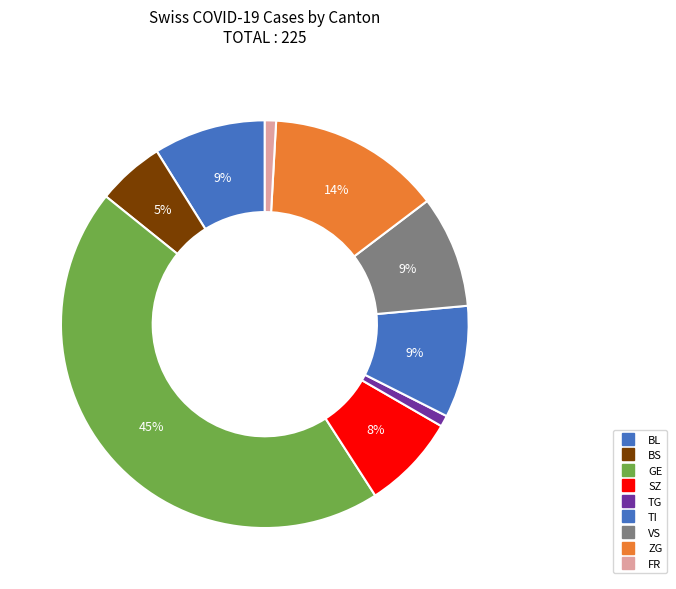

How many segments does this pie chart have?

9